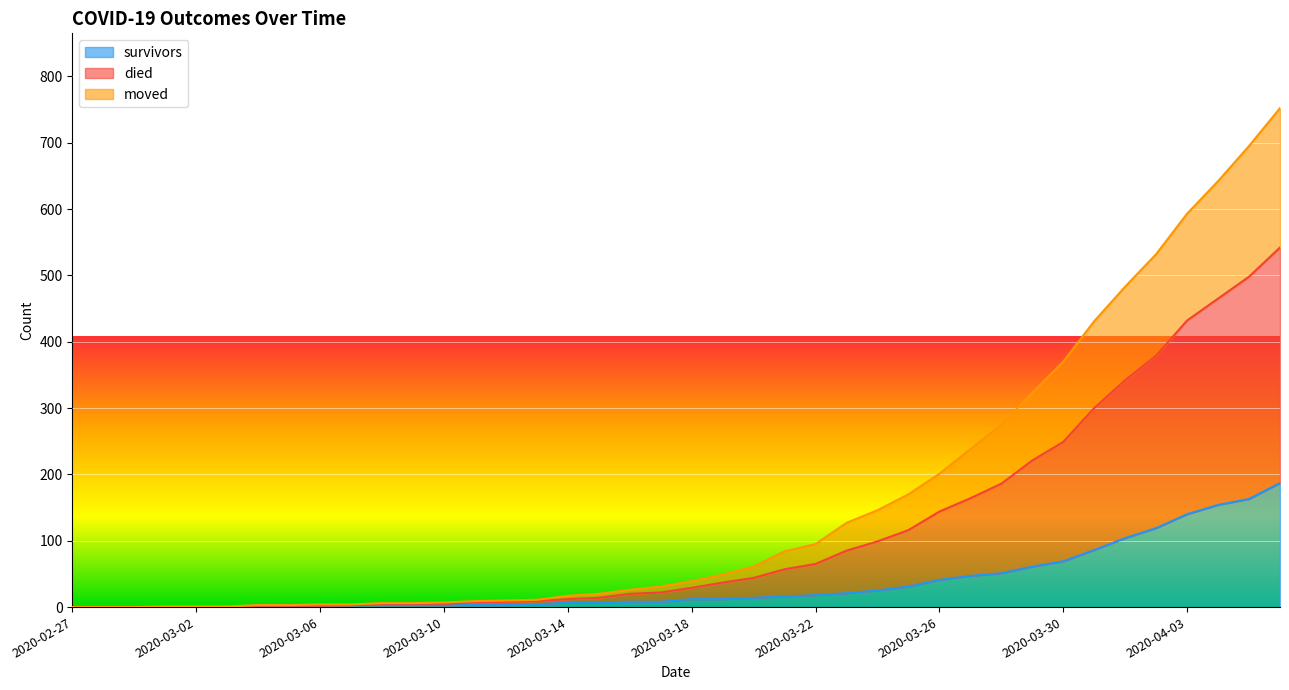

What is the label of the 21st point from the left?

2020-03-18